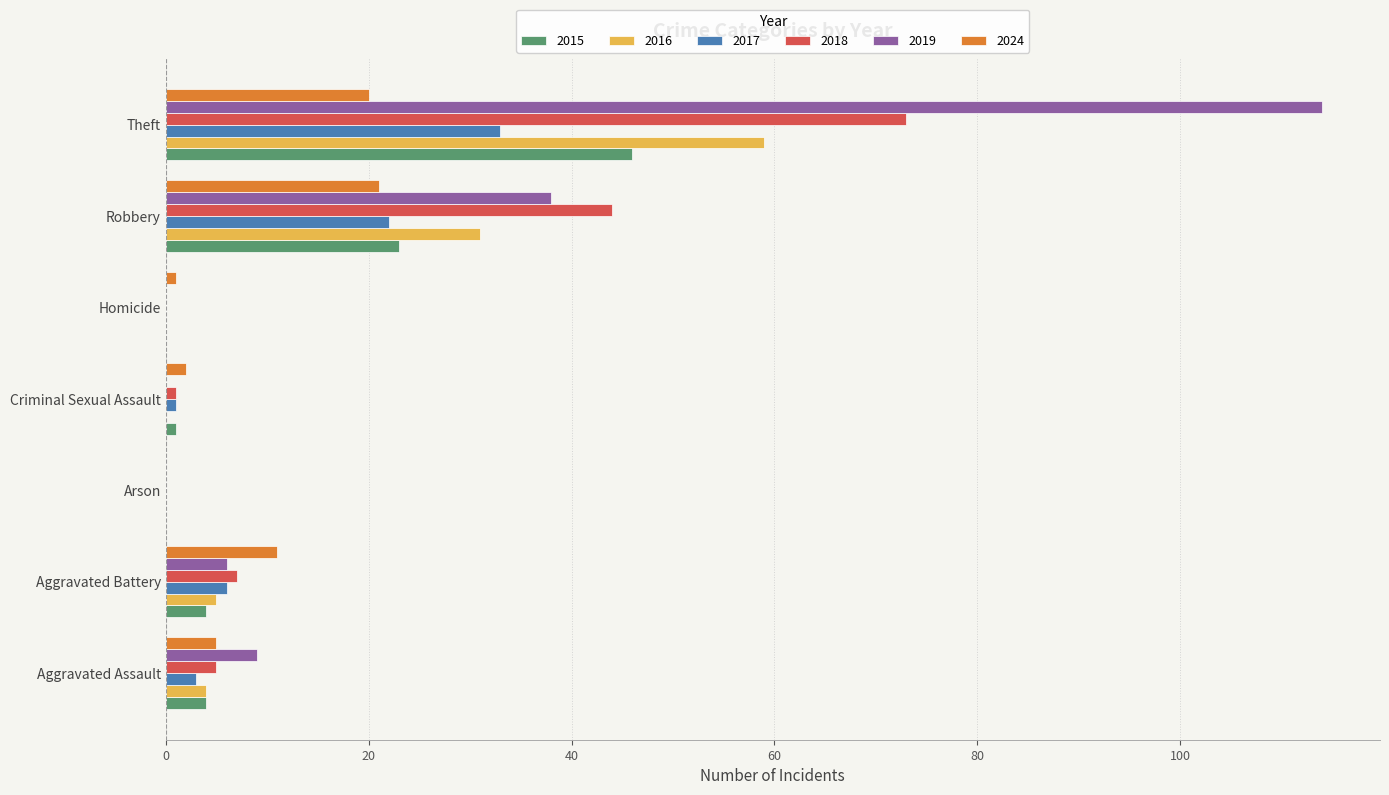

At which label is 2019 closest to 57?

Robbery